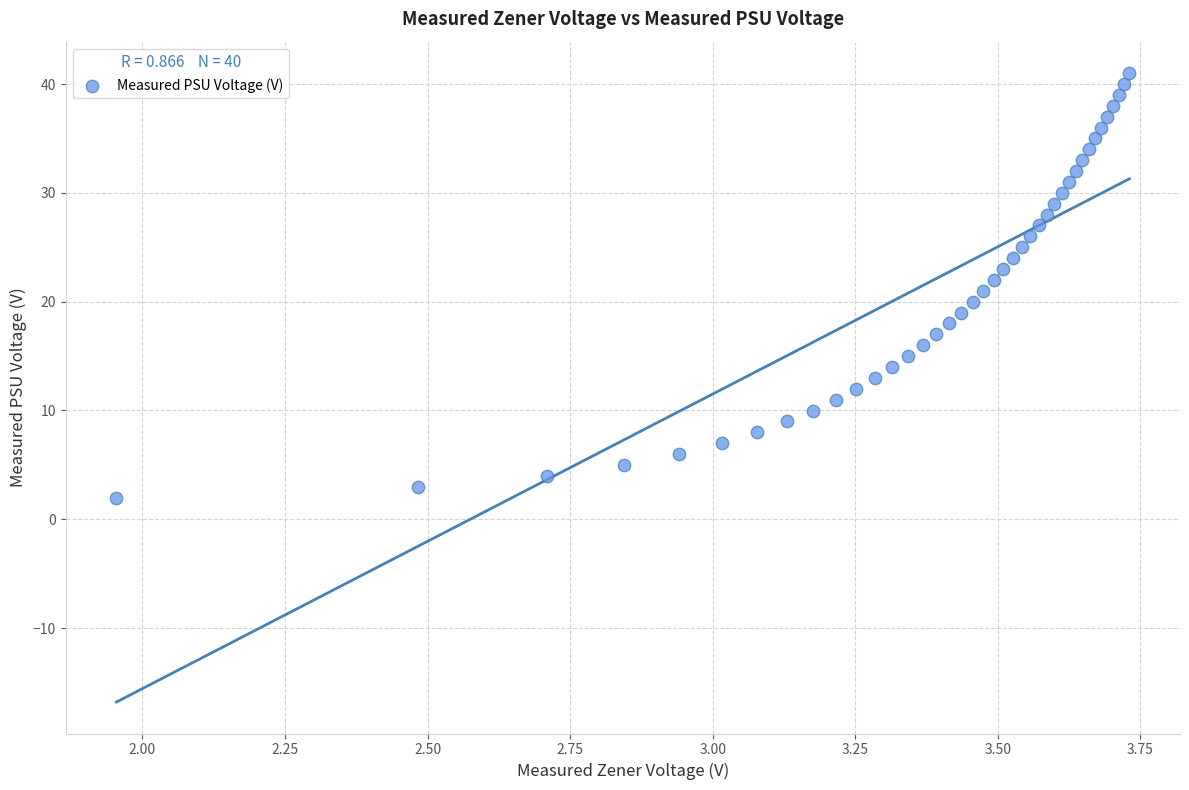

What is the range of Y values (max minus min)?

39.0